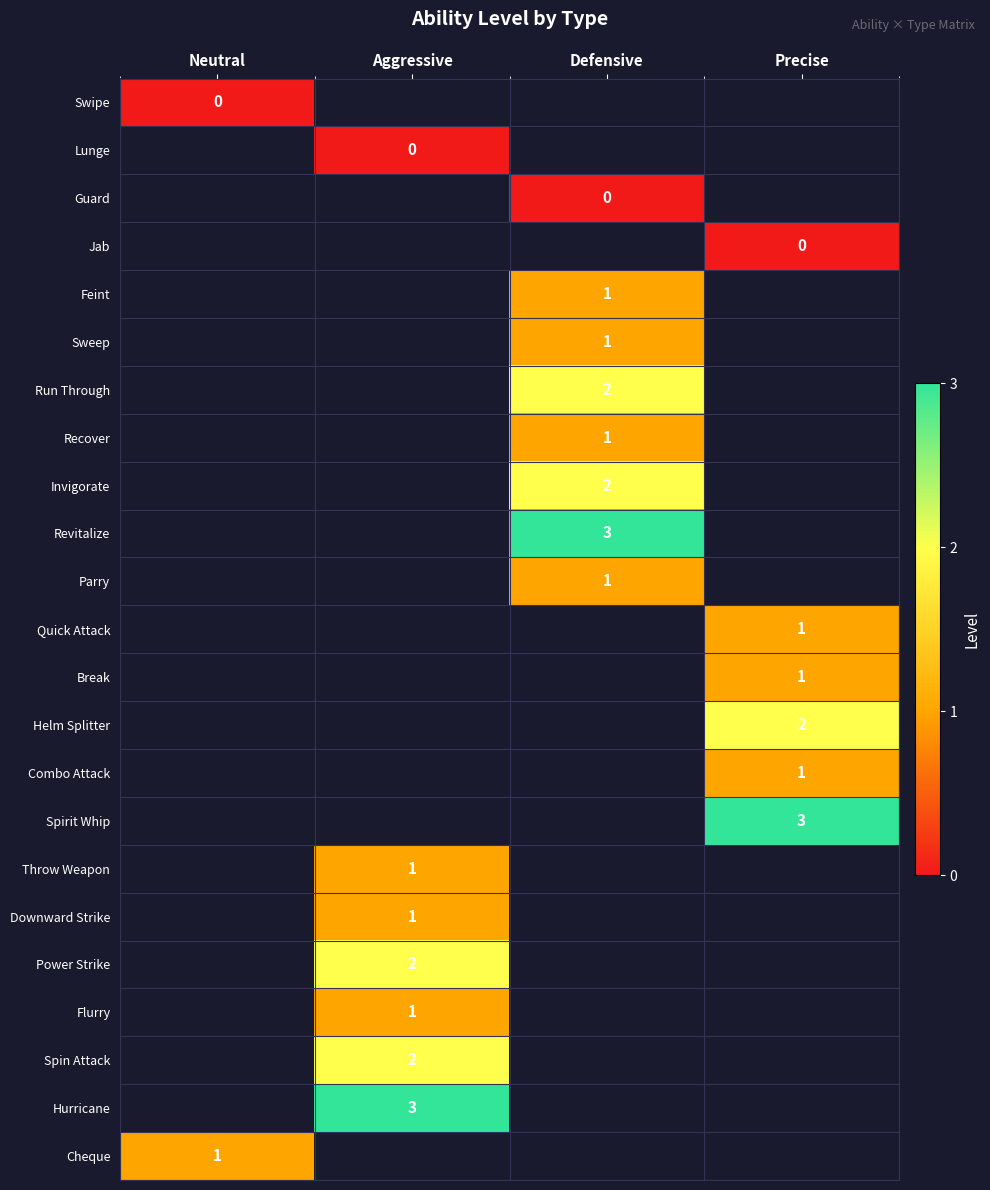

What is the greatest value displayed?

3.0